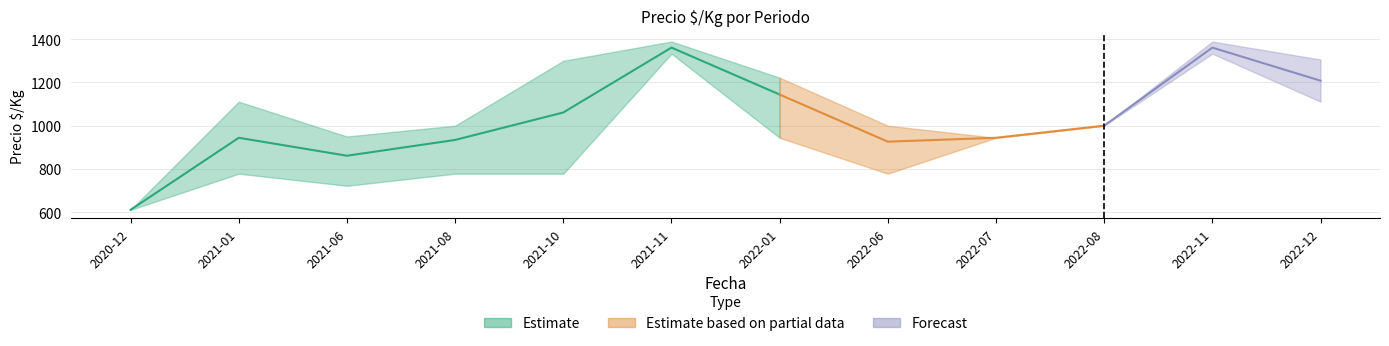

What is the average value of the Precio promedio ponderado series?

1030